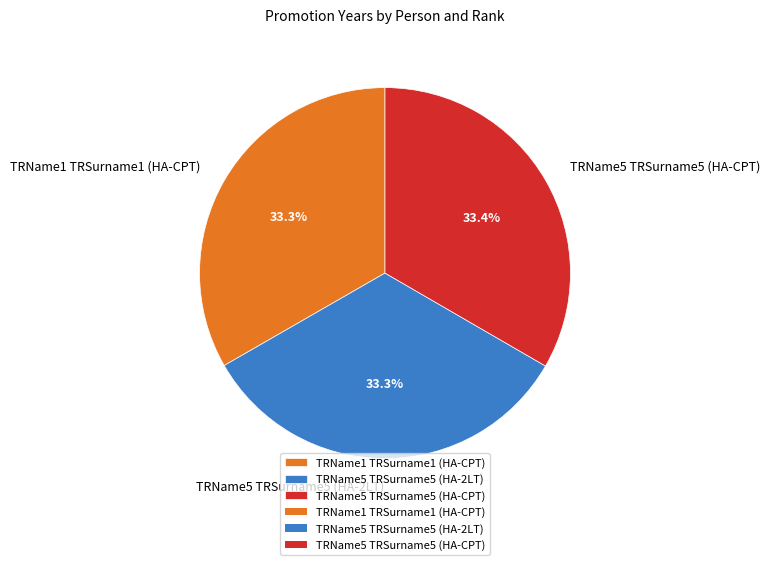

What is the ratio of the value at TRName5 TRSurname5 (HA-2LT) to the value at TRName1 TRSurname1 (HA-CPT)?

1.0